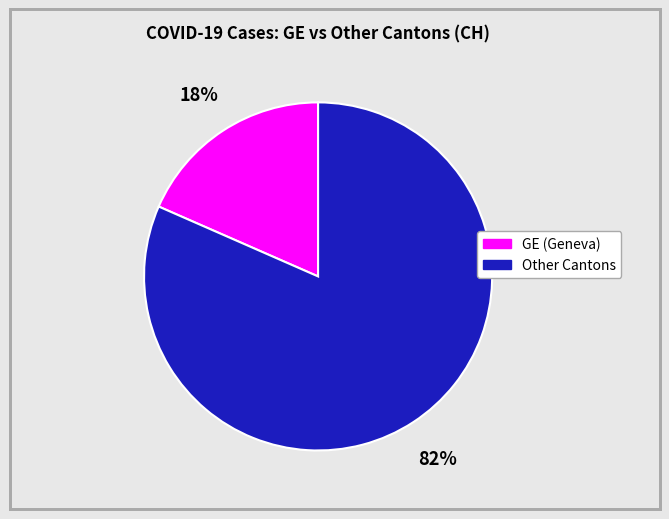

Does any single category account for the majority?

Yes